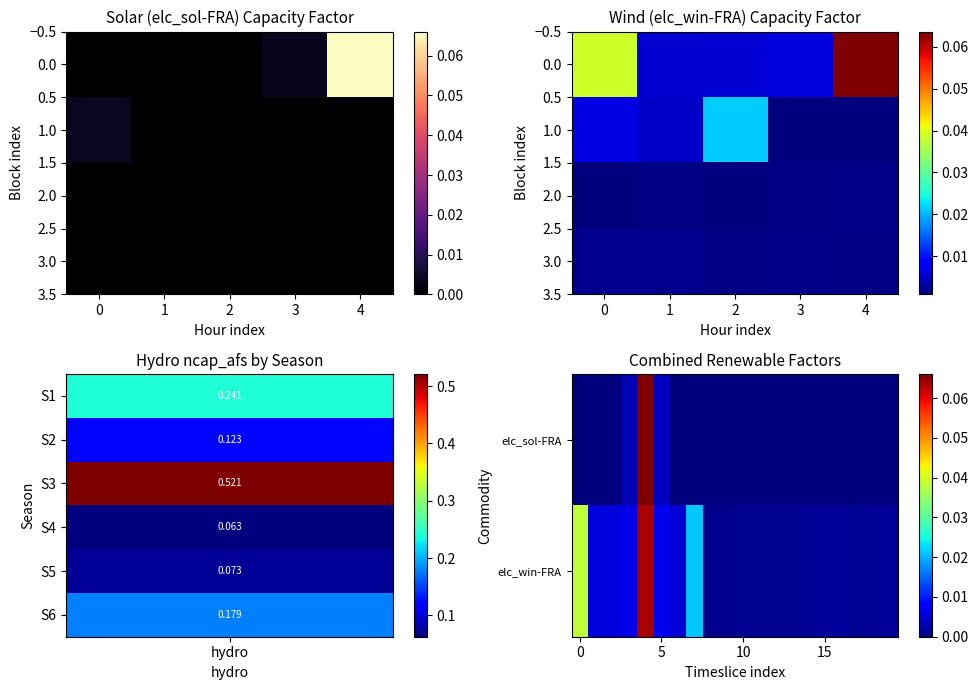

True or false: elc_win-FRA has a value of 0.0 at S1b0130h11.

True